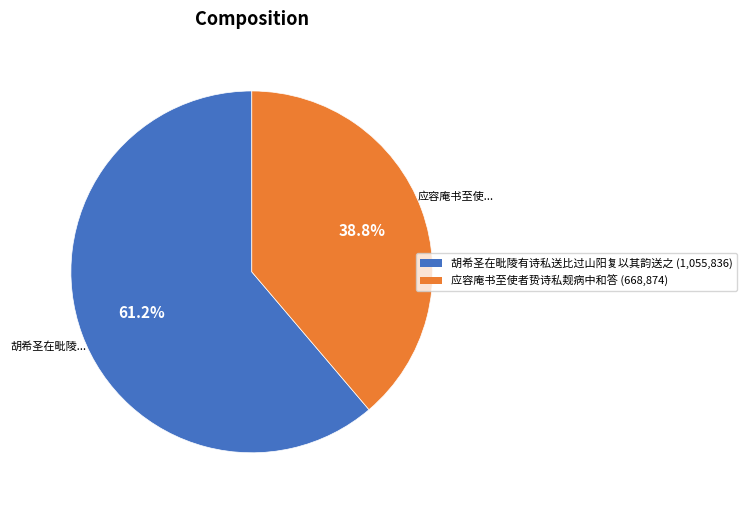

Rank the categories by value from lowest to highest.

应容庵书至使者贽诗私觌病中和答, 胡希圣在毗陵有诗私送比过山阳复以其韵送之